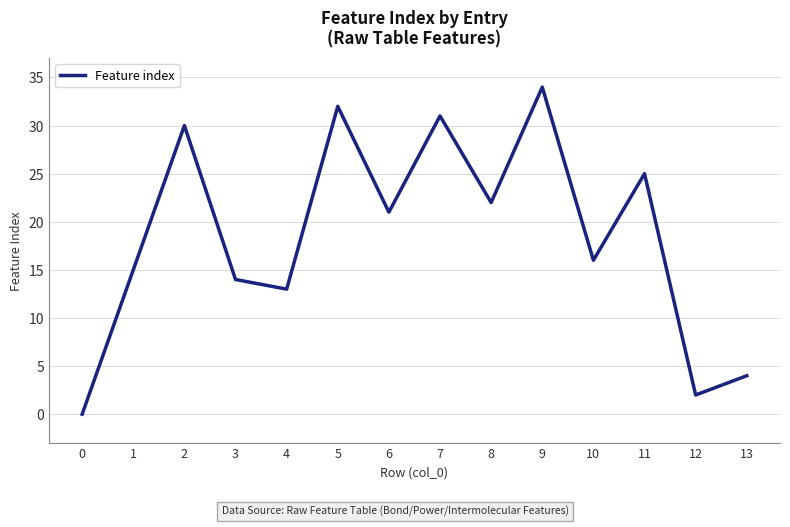

How many series are shown in this chart?

1